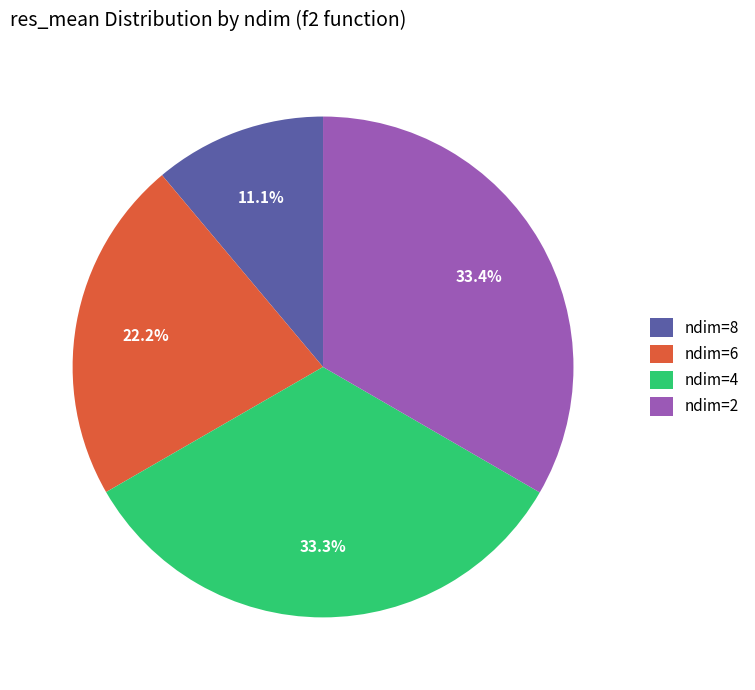

Is the sum of ndim=6 and ndim=4 greater than half?

Yes